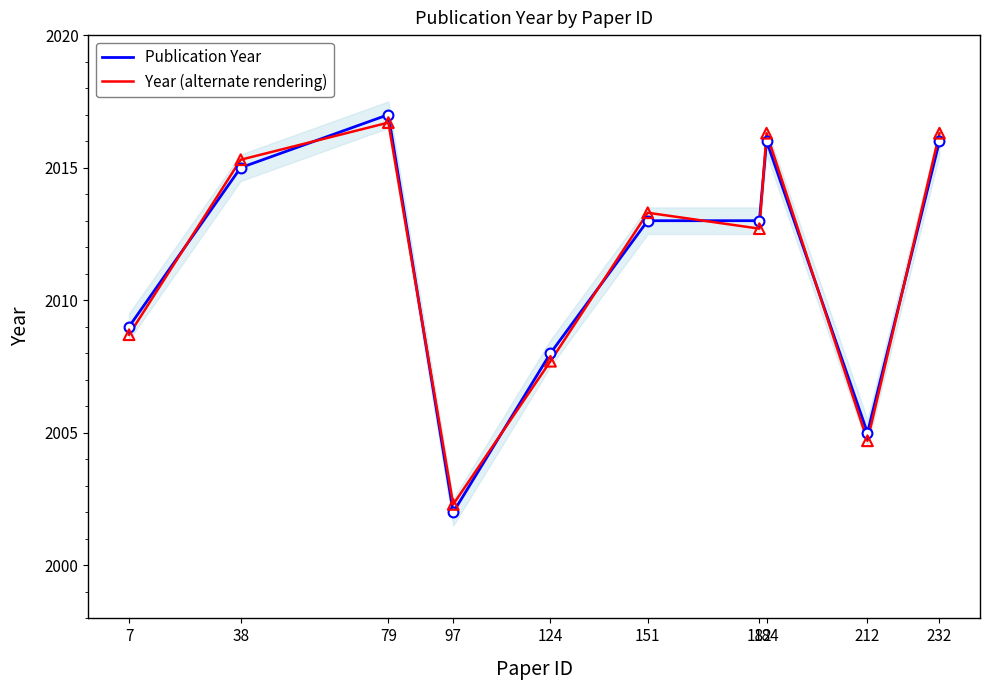

Is the value of Publication Year at 97 greater than the value of Year (alternate rendering) at 97?

No